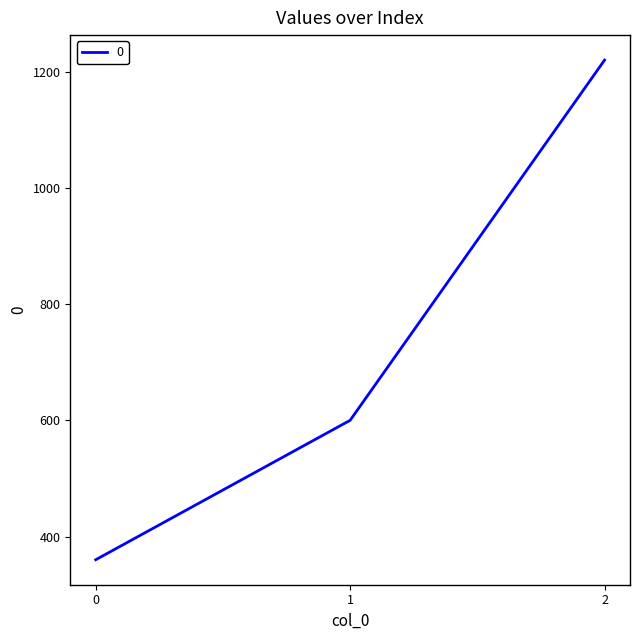

The chart shows a value of 1220 at 2. True or false?

True